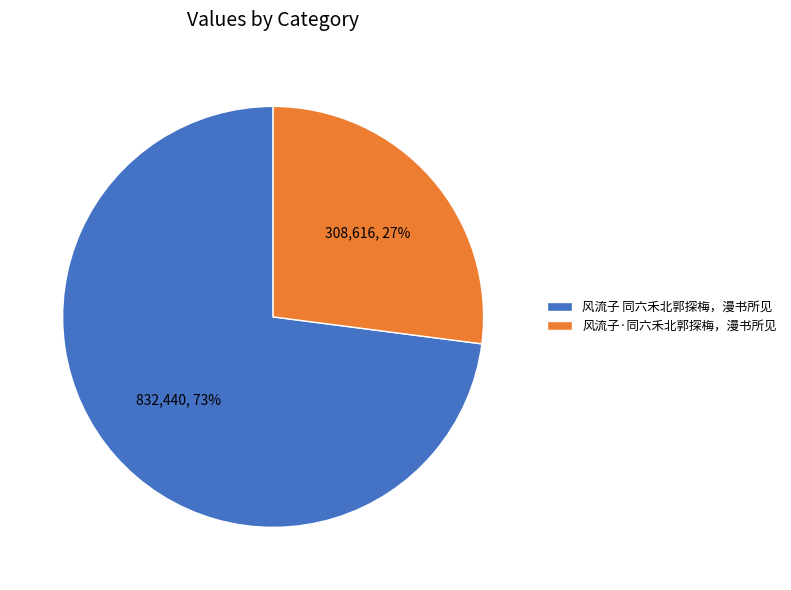

What is the largest slice in the pie chart?

风流子 同六禾北郭探梅，漫书所见